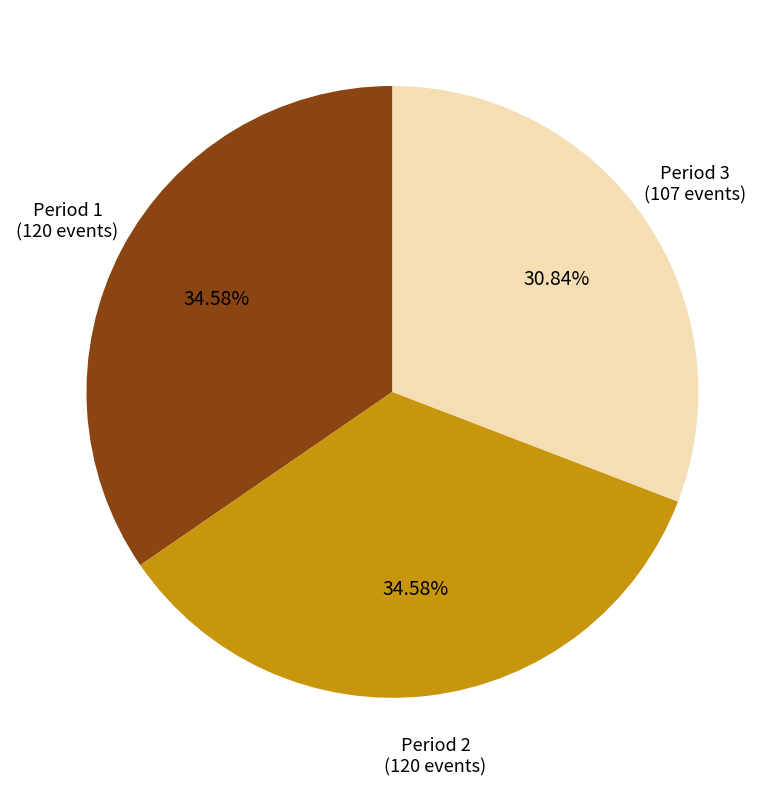

Is there any slice that represents more than half of the pie?

No